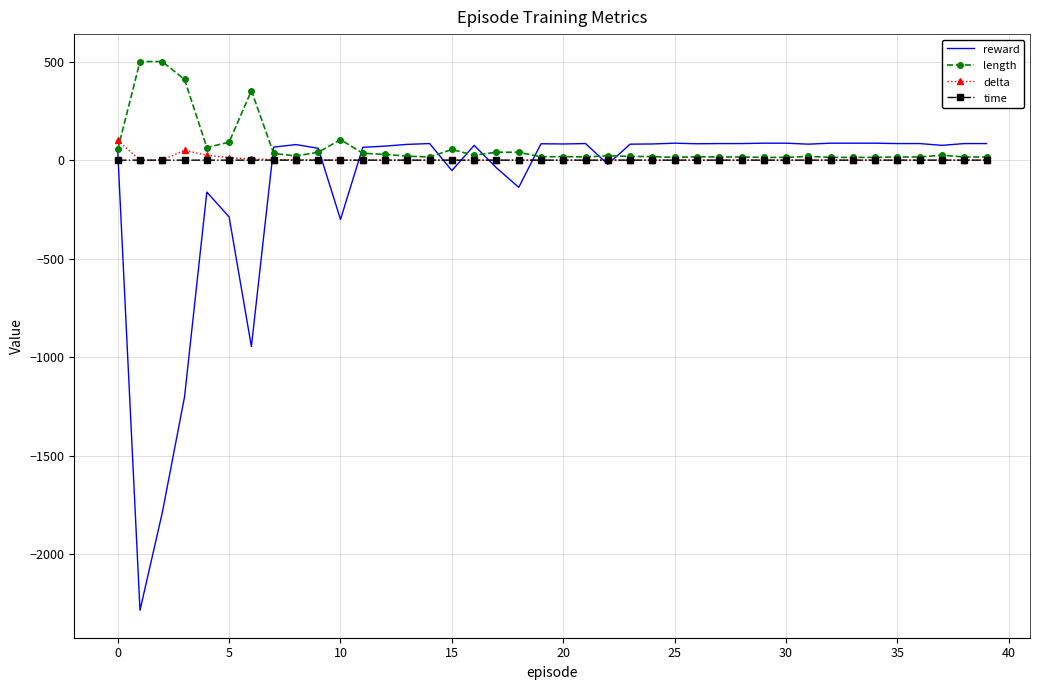

What is the highest value of the delta series?

100.0